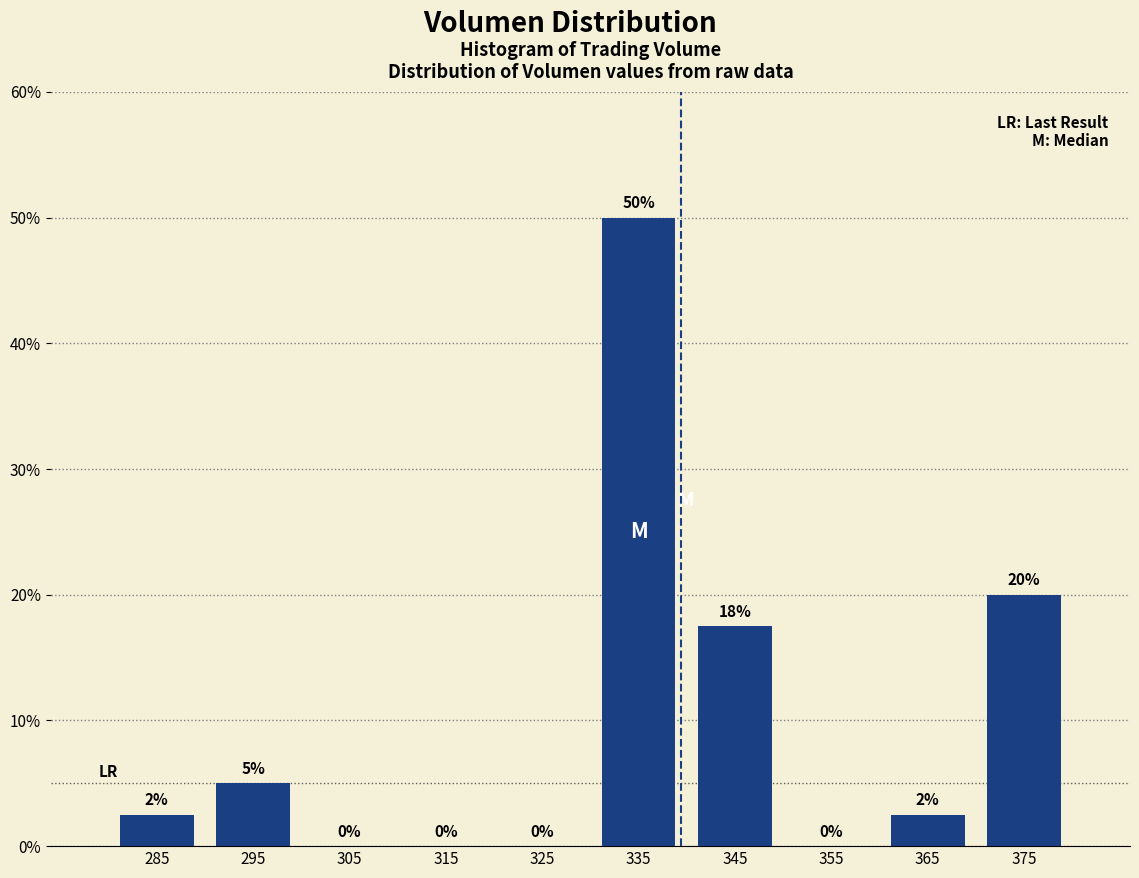

Over which range of the x-axis is the bar tallest?

330 to 340